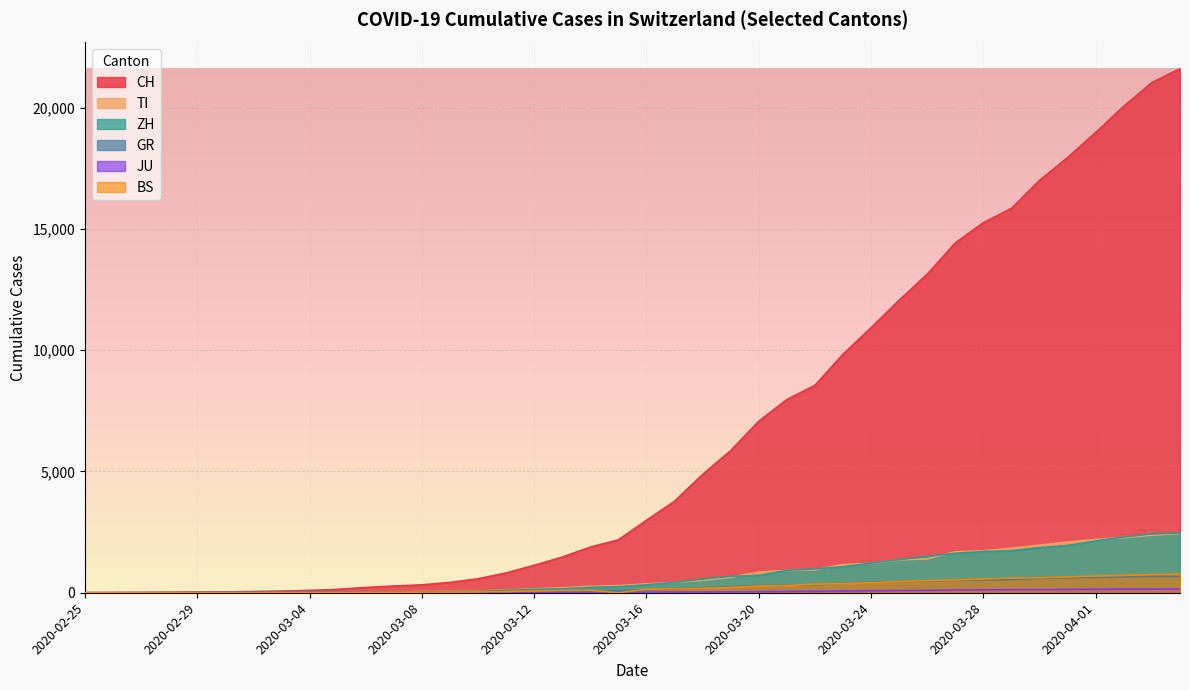

Which has a higher value, 2020-04-02 or 2020-03-12?

2020-04-02